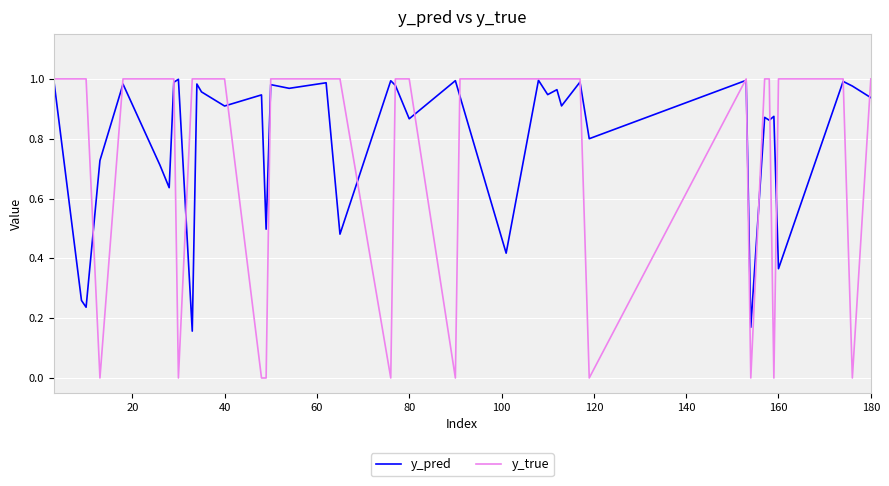

Which series has the largest total across all categories?

y_pred